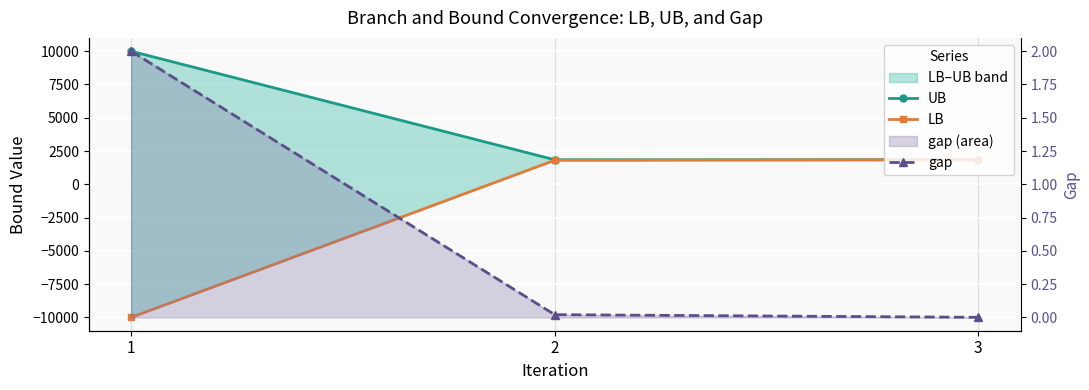

Reading left to right, what are all the values shown in this chart?

UB: 1=10000.0	2=1844.7	3=1844.7
LB: 1=-10000.0	2=1806.6	3=1843.3
gap: 1=2.0	2=0.0	3=0.0